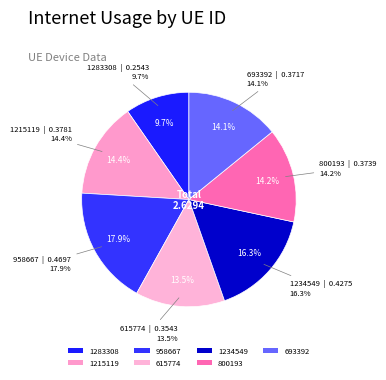

Rank the categories by value from highest to lowest.

958667, 1234549, 1215119, 800193, 693392, 615774, 1283308